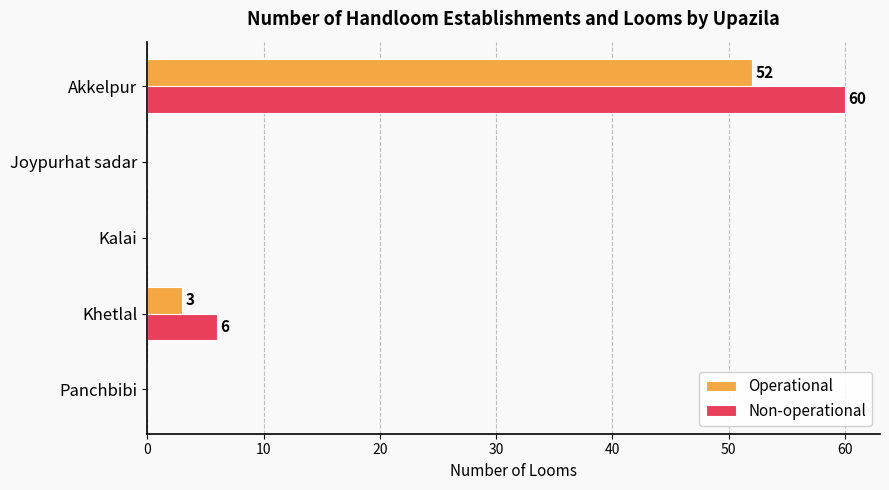

Which series has the widest spread of values?

Non-operational